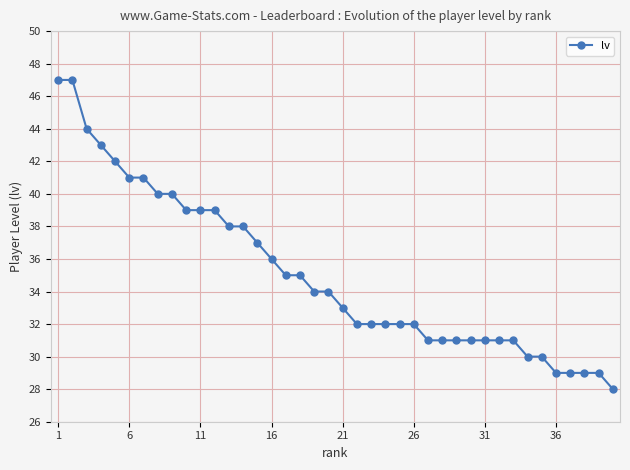

How many distinct data groups are displayed?

1